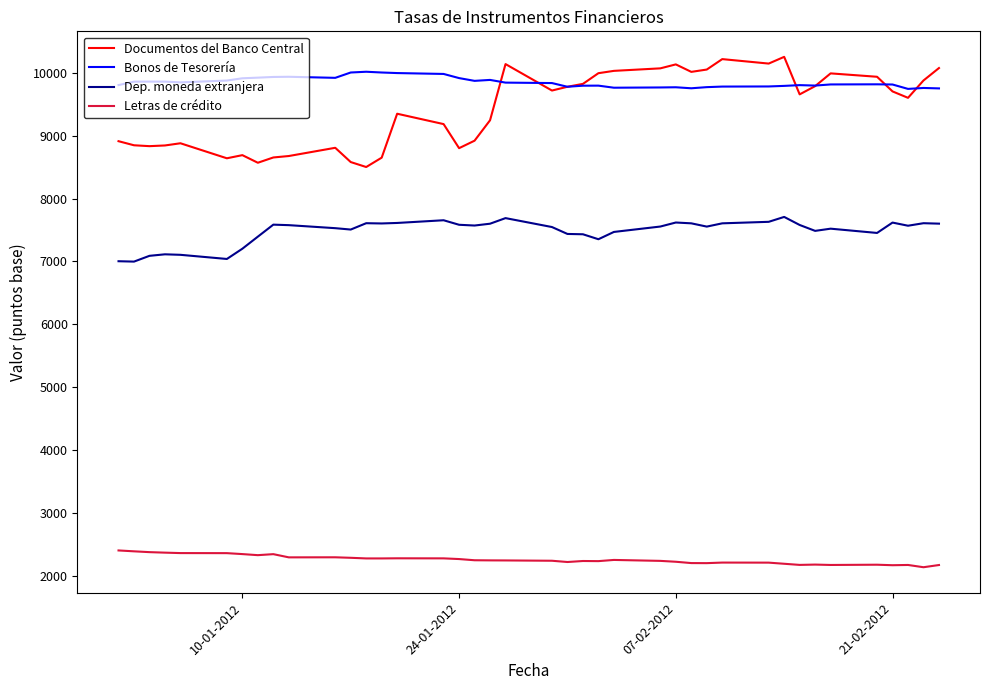

Which series has the largest range (max minus min)?

Documentos del Banco Central